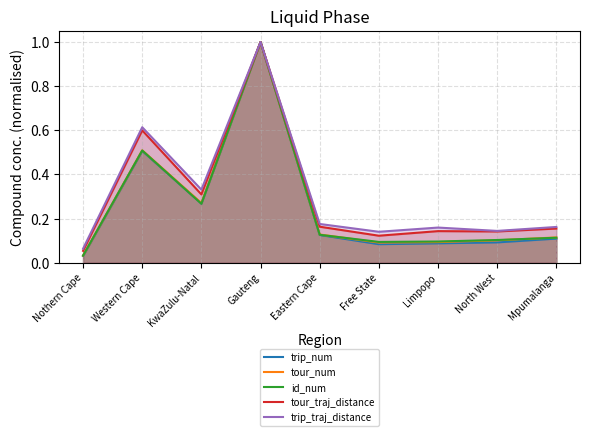

Which has a higher value, Nothern Cape or KwaZulu-Natal?

KwaZulu-Natal